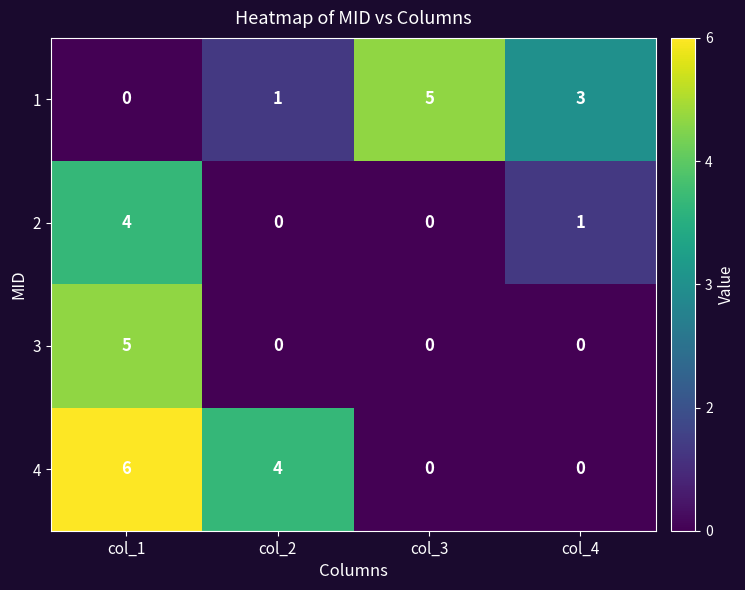

At col_1, list the series in order from smallest to largest.

1, 2, 3, 4